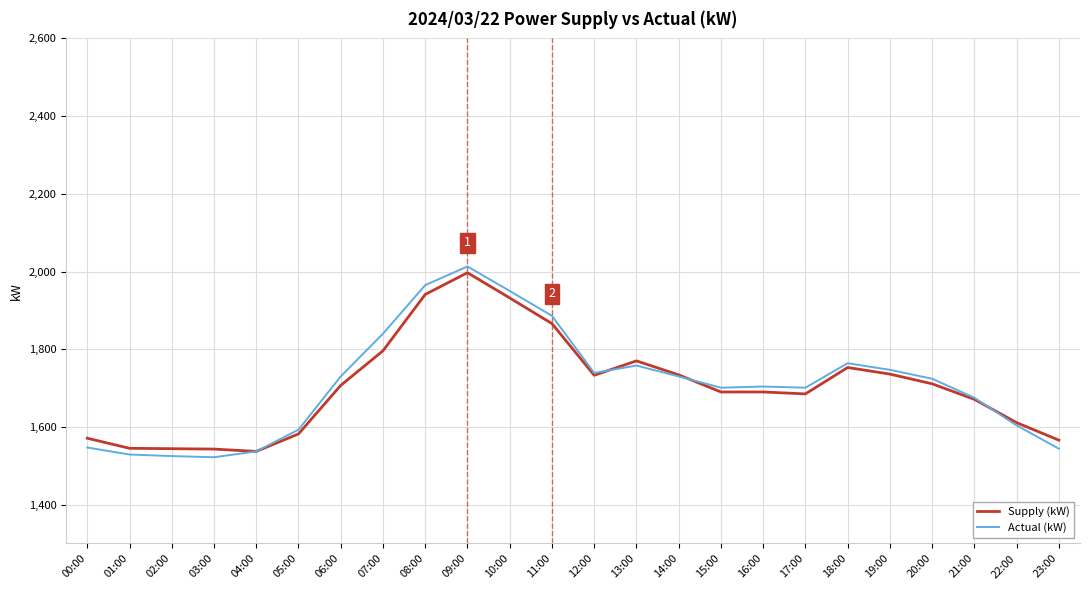

How many lines are shown in the chart?

2